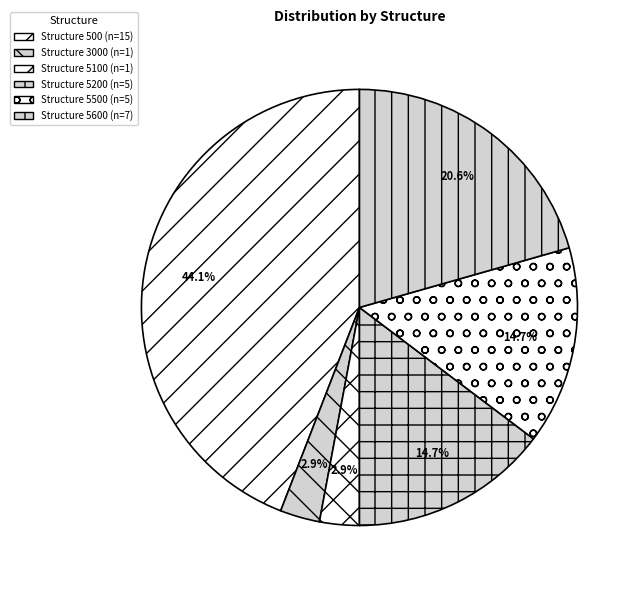

How many slices are in this pie chart?

6